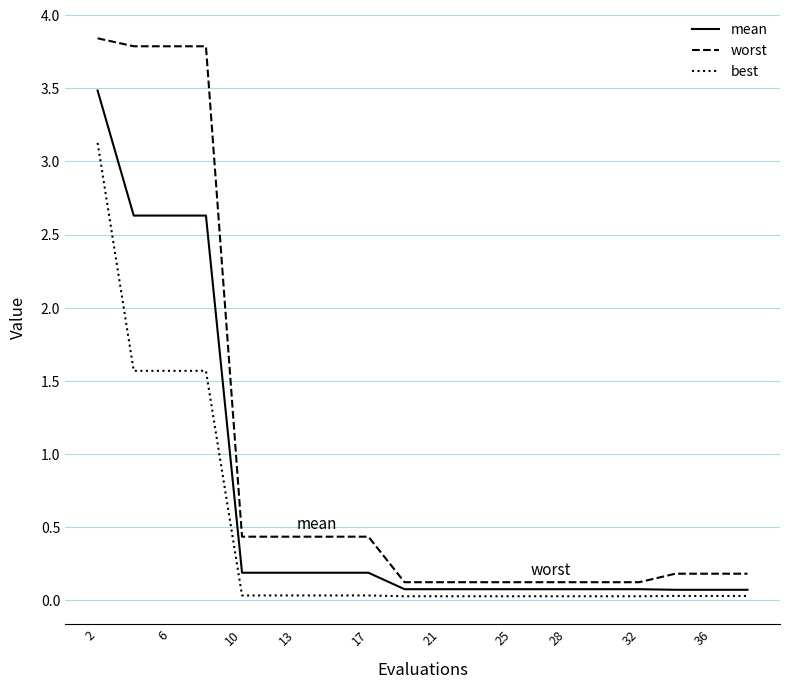

Which series has the largest range (max minus min)?

worst